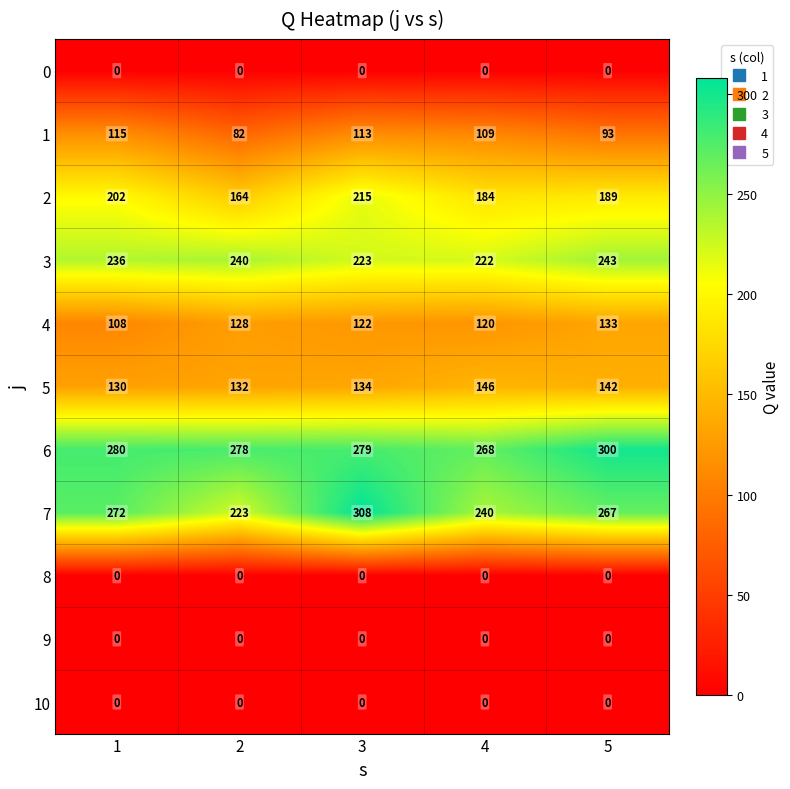

Is it true that 1 equals 144 at 5?

False